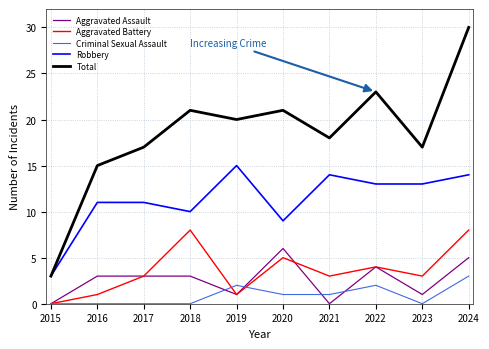

Reading left to right, what are all the values shown in this chart?

Aggravated Assault: 0	3	3	3	1	6	0	4	1	5
Aggravated Battery: 0	1	3	8	1	5	3	4	3	8
Criminal Sexual Assault: 0	0	0	0	2	1	1	2	0	3
Robbery: 3	11	11	10	15	9	14	13	13	14
Total: 3	15	17	21	20	21	18	23	17	30